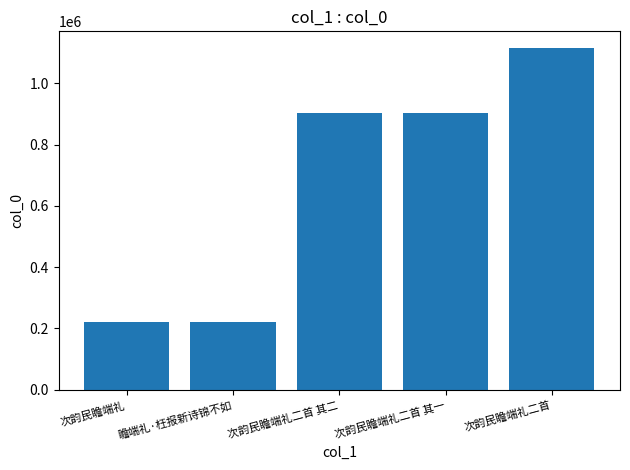

Which label corresponds to the largest value in the chart?

次韵民瞻端礼二首